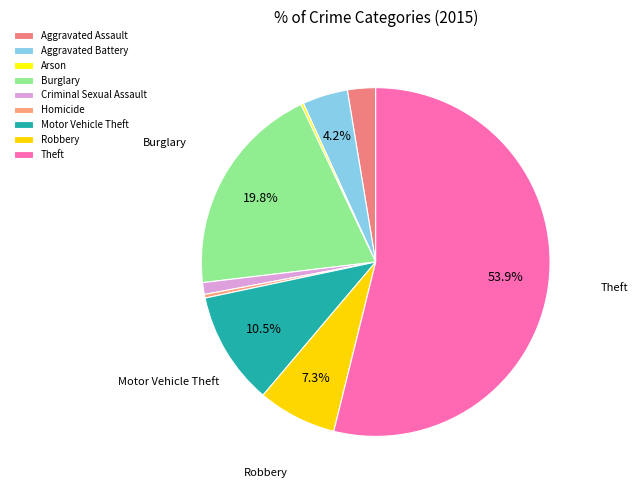

The Burglary slice represents 13% of the pie. True or false?

False